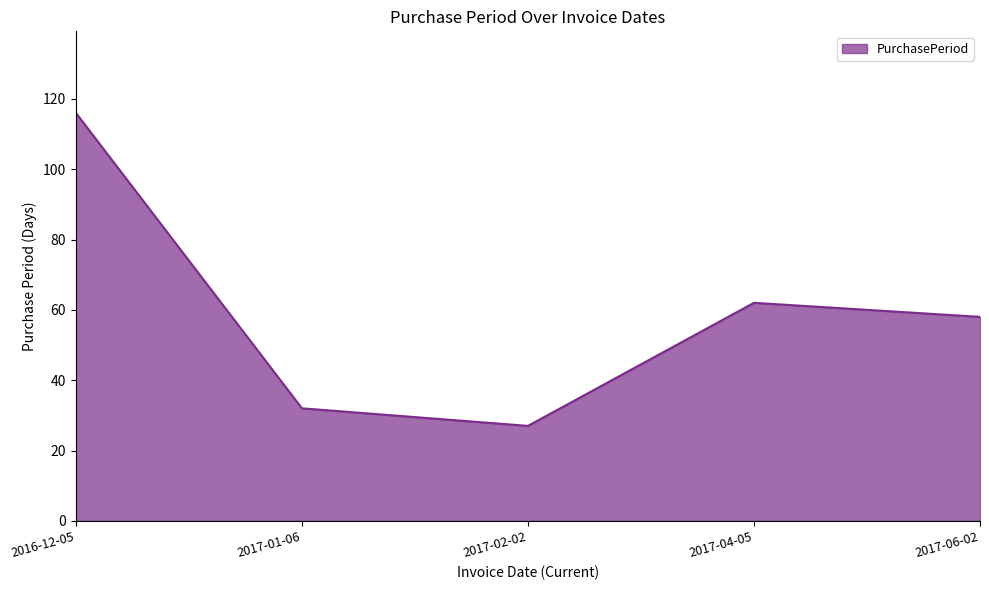

Where is the first local minimum?

2017-02-02